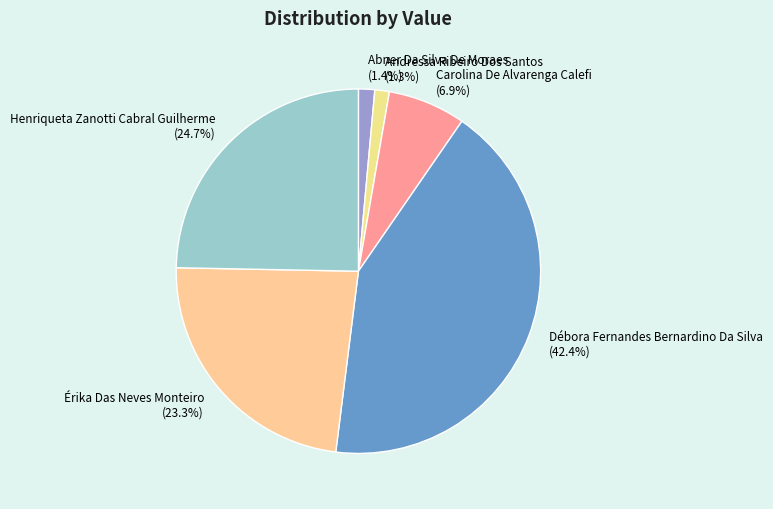

Which slice is the largest?

Débora Fernandes Bernardino Da Silva